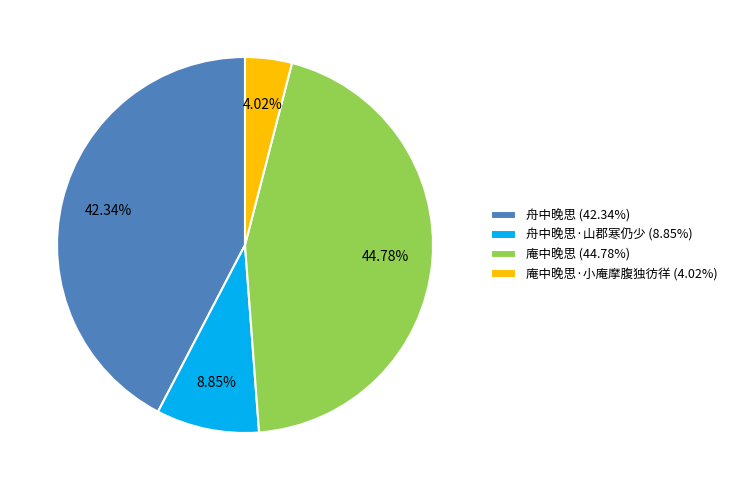

Is there any slice that represents more than half of the pie?

No